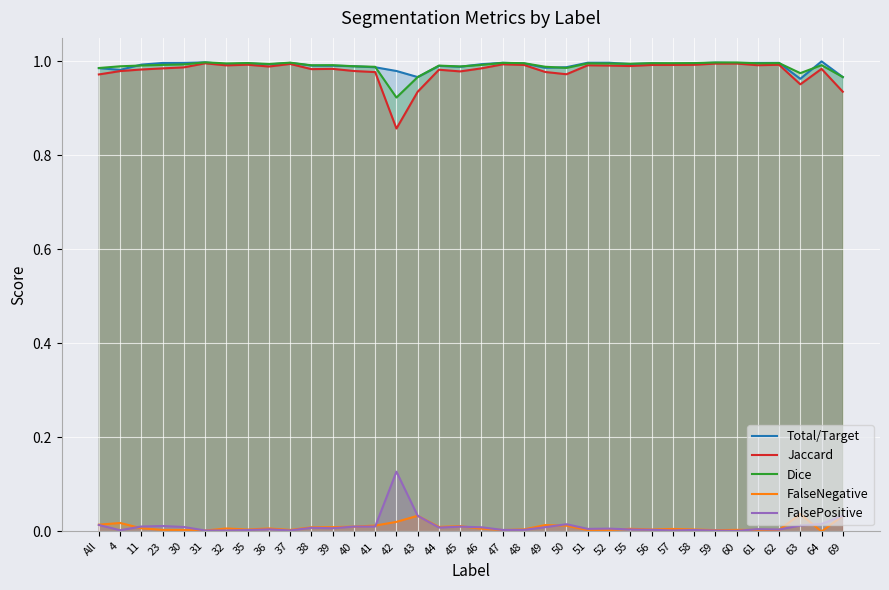

True or false: FalsePositive and Total/Target intersect in this chart.

False